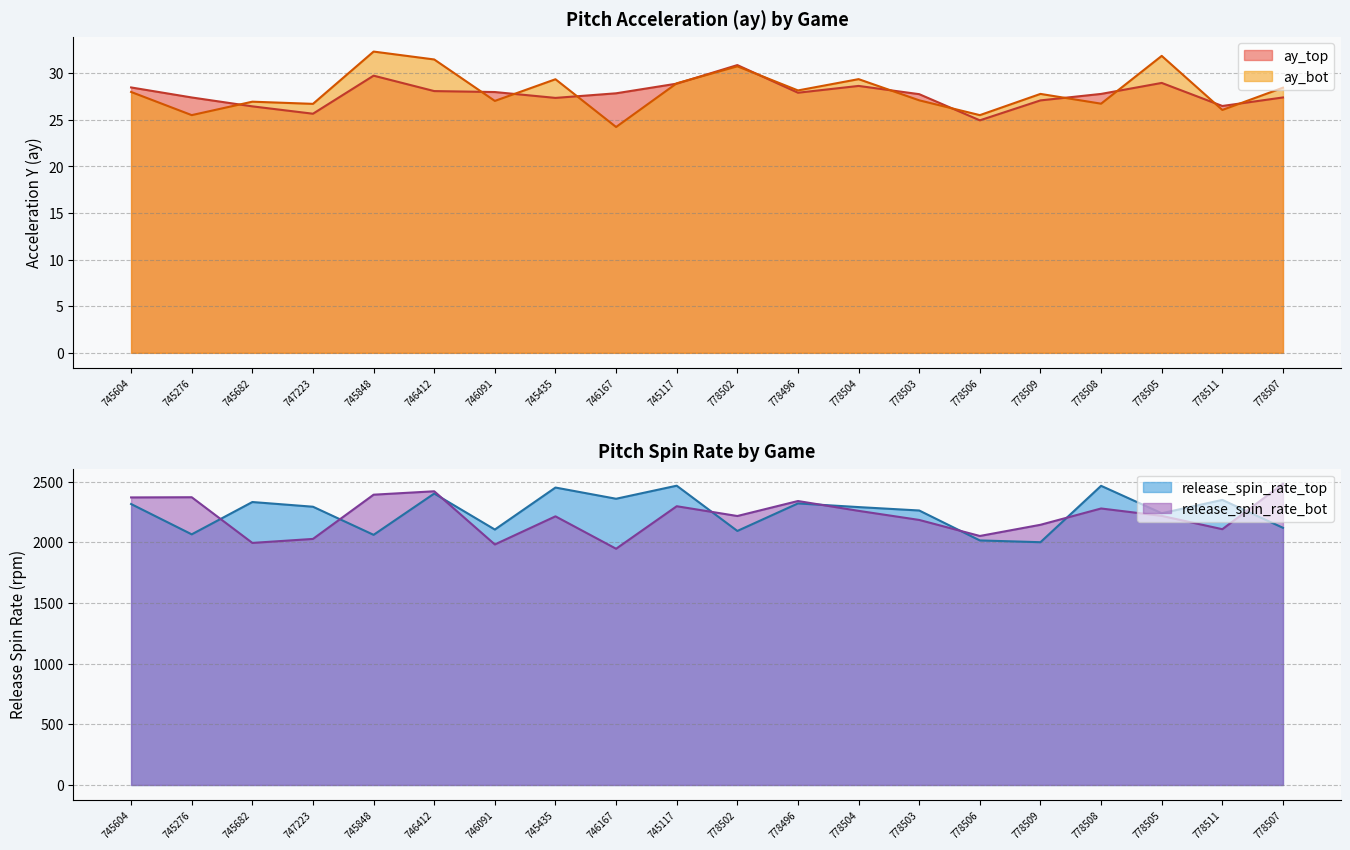

Is the value of release_spin_rate_bot at 778504 greater than the value of ay_bot at 746167?

Yes